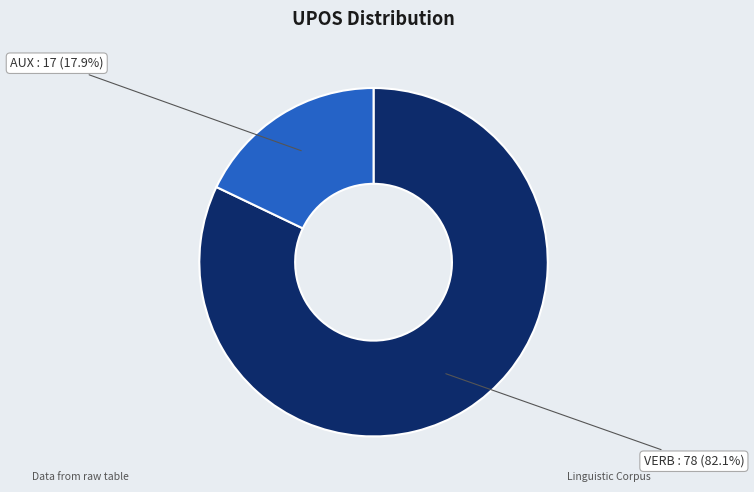

Is there any slice that represents more than half of the pie?

Yes